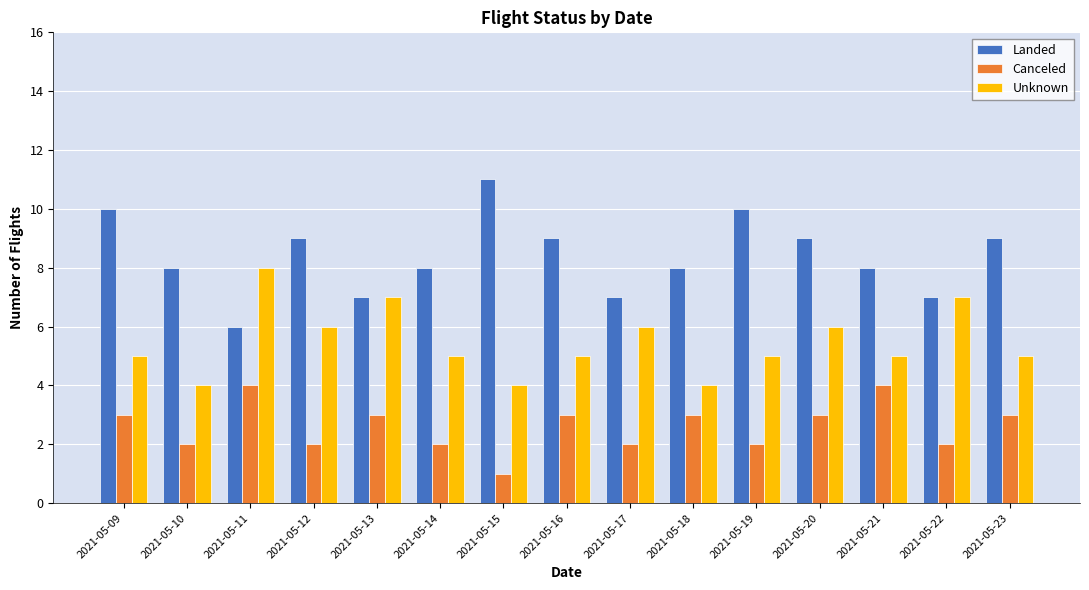

How many Canceled values are between 2 and 3?

12